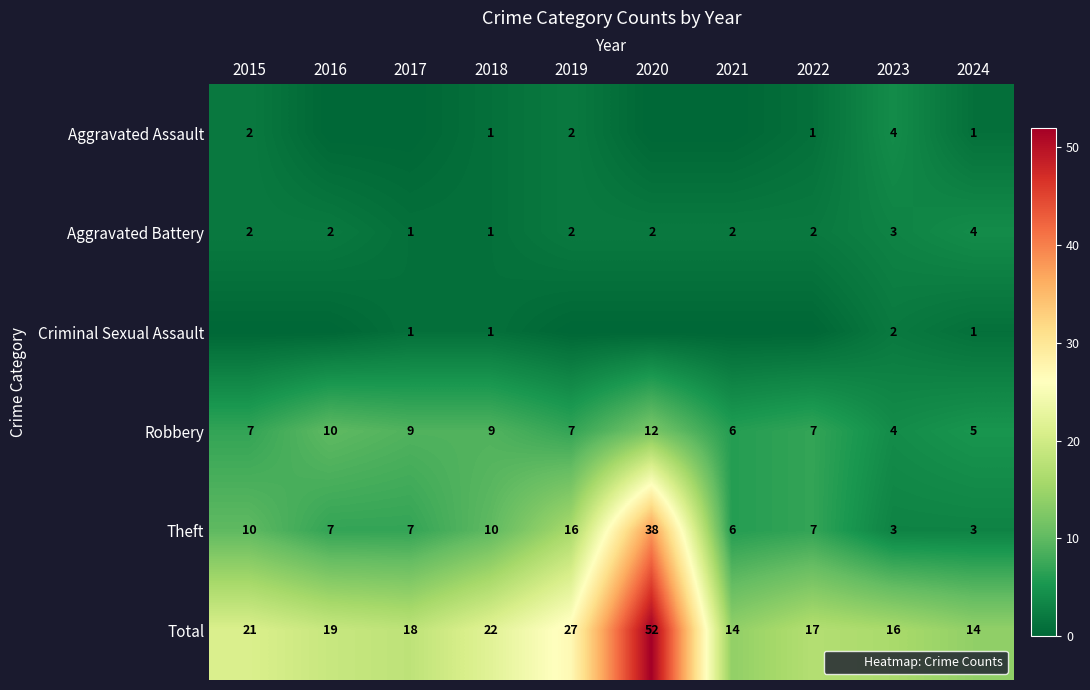

Rank the categories by Robbery value from lowest to highest.

2023, 2024, 2021, 2015, 2019, 2022, 2017, 2018, 2016, 2020